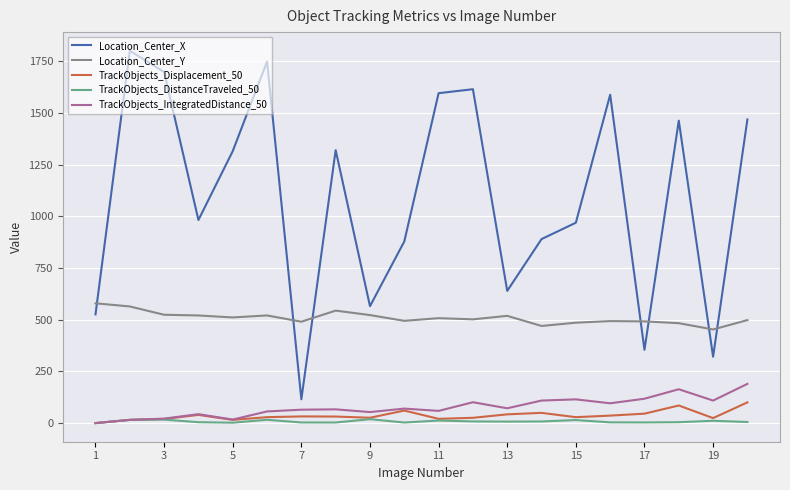

True or false: Location_Center_Y and TrackObjects_Displacement_50 intersect in this chart.

False